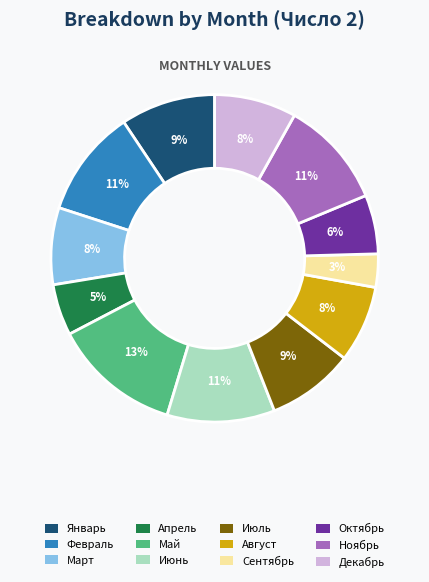

To the nearest percent, what is the average slice percentage?

8%